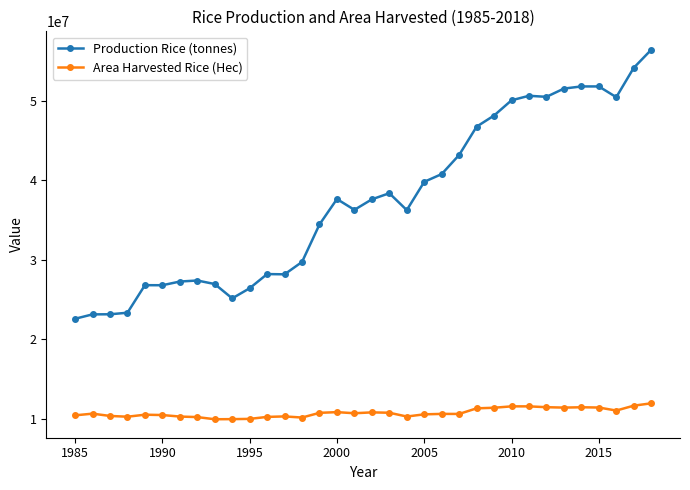

Which series has the largest range (max minus min)?

Production Rice (tonnes)